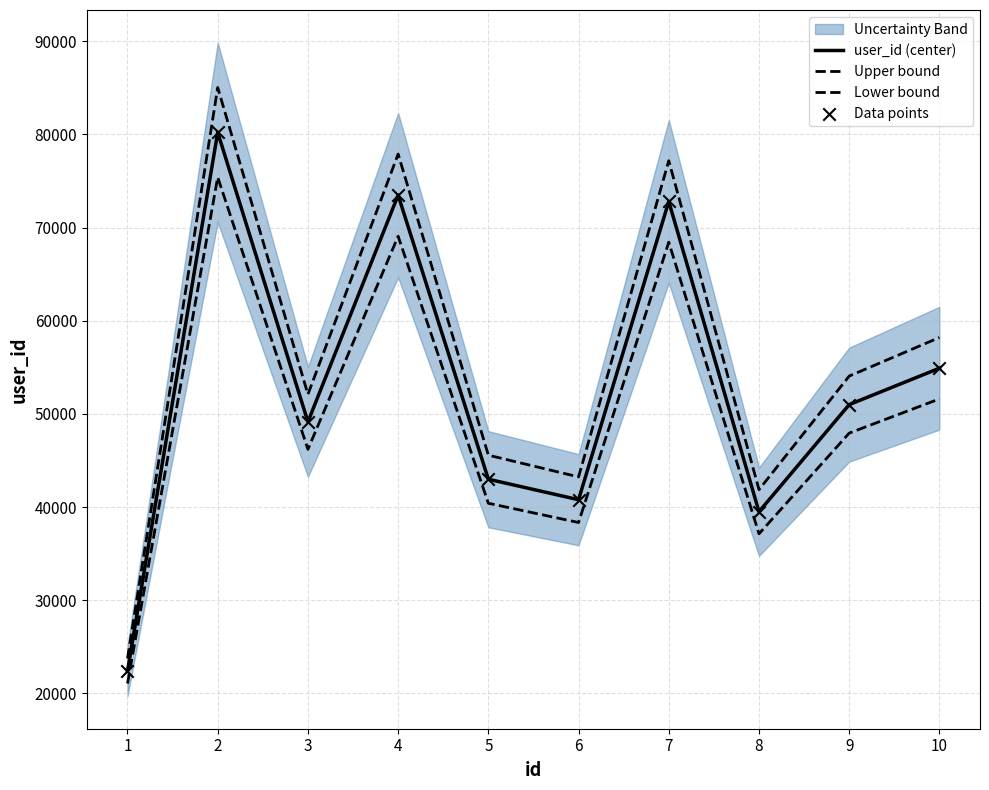

Is the value of Upper bound at 9 greater than the value of Lower bound at 7?

No